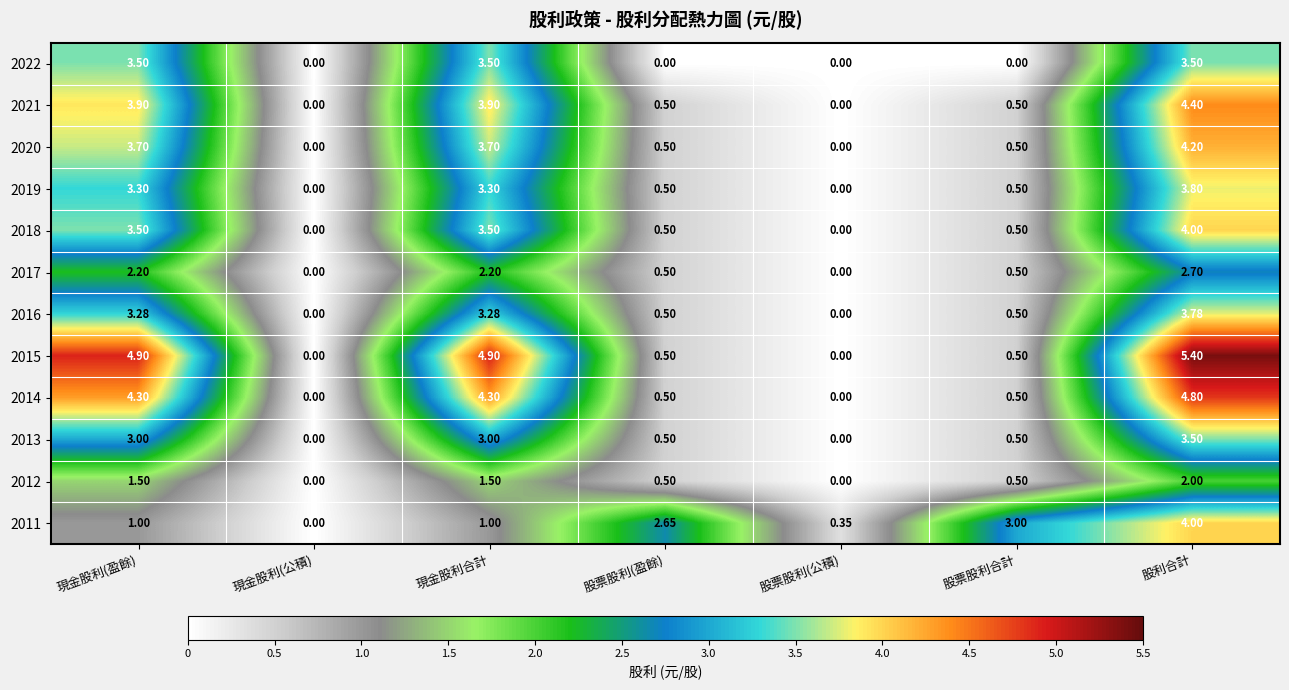

At which category is the sum across all series the highest?

股利合計